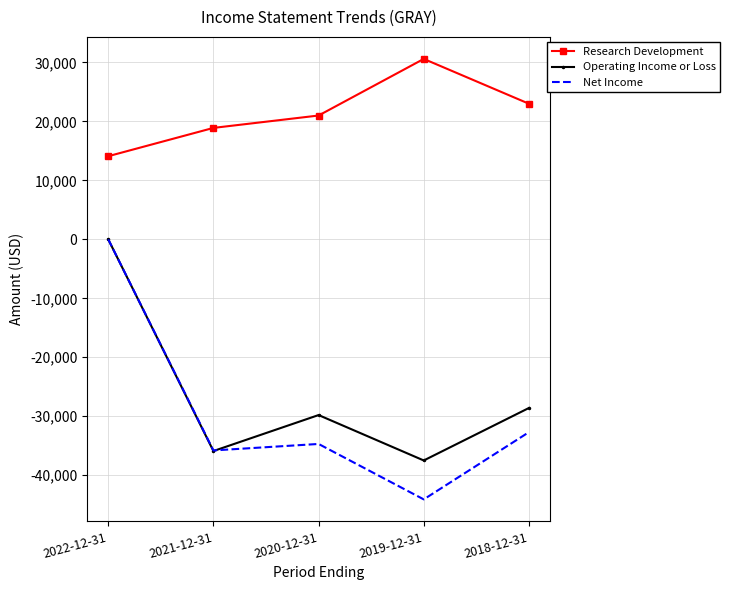

True or false: Operating Income or Loss and Research Development intersect in this chart.

False